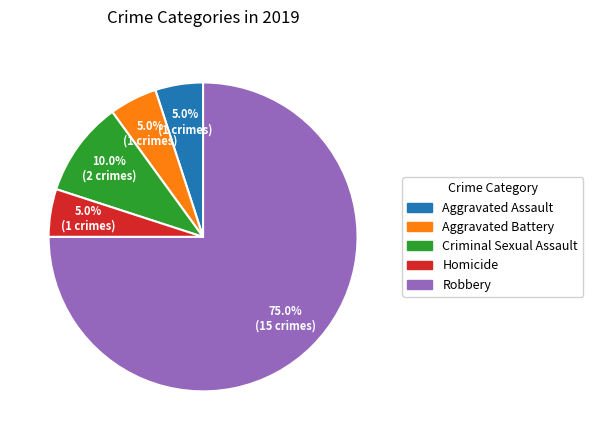

Which category has the biggest portion of the pie?

Robbery